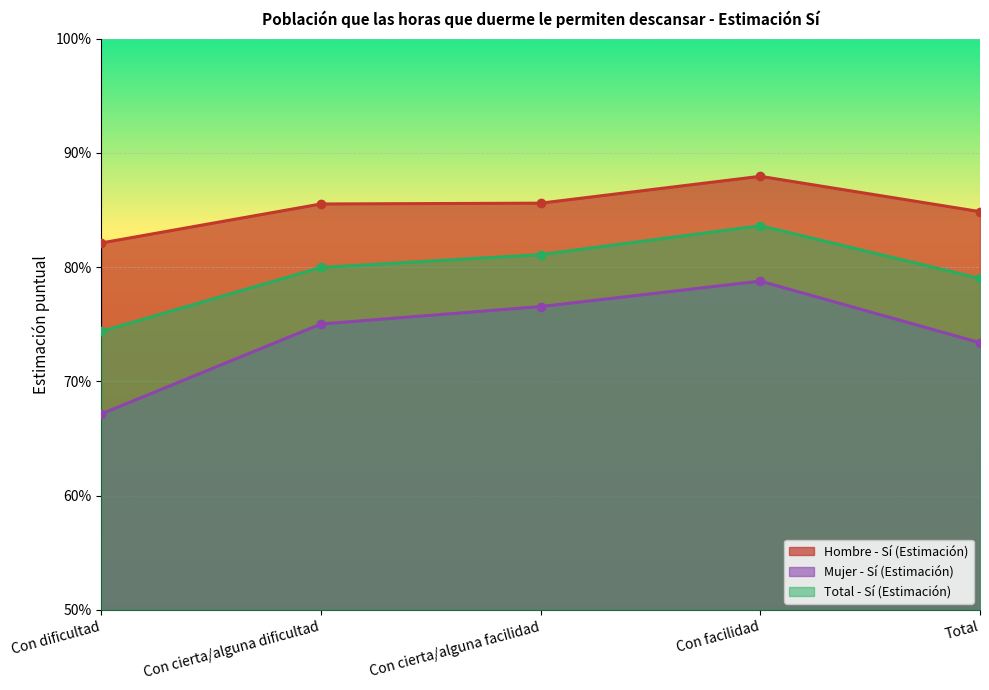

Reading left to right, list all the values displayed in this chart.

Hombre - Sí (Estimación): Con dificultad=0.8	Con cierta/alguna dificultad=0.9	Con cierta/alguna facilidad=0.9	Con facilidad=0.9	Total=0.8
Mujer - Sí (Estimación): Con dificultad=0.7	Con cierta/alguna dificultad=0.8	Con cierta/alguna facilidad=0.8	Con facilidad=0.8	Total=0.7
Total - Sí (Estimación): Con dificultad=0.7	Con cierta/alguna dificultad=0.8	Con cierta/alguna facilidad=0.8	Con facilidad=0.8	Total=0.8